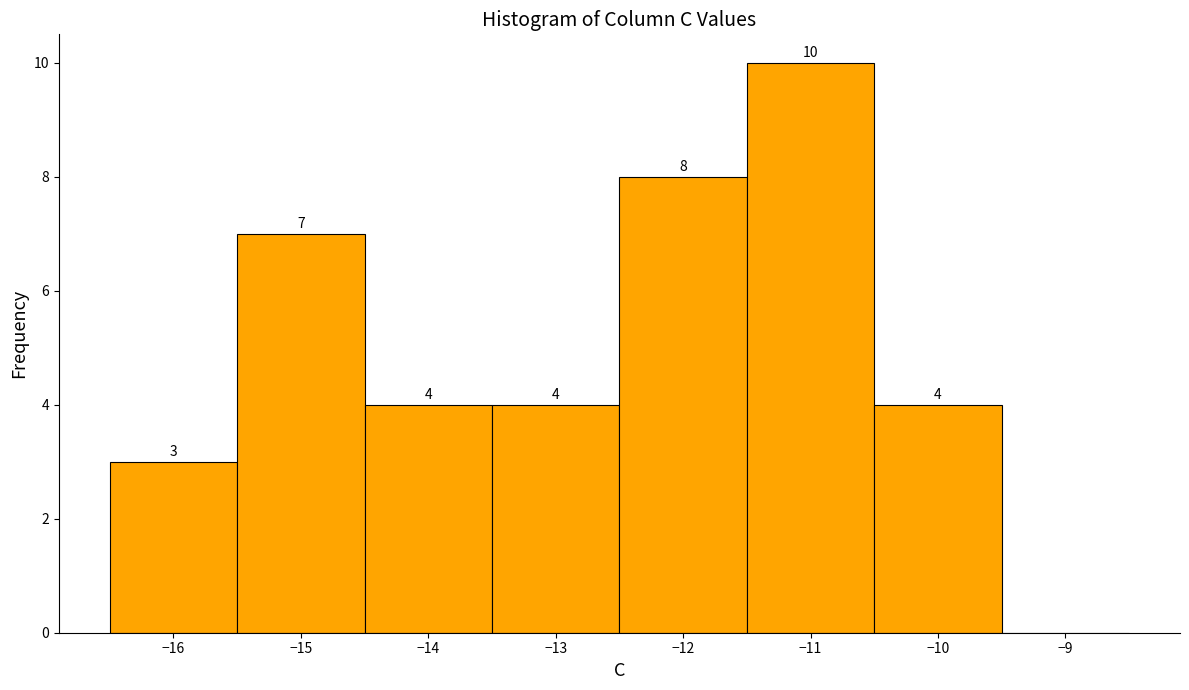

Which range on the x-axis has the tallest bar?

-11.5 to -10.5